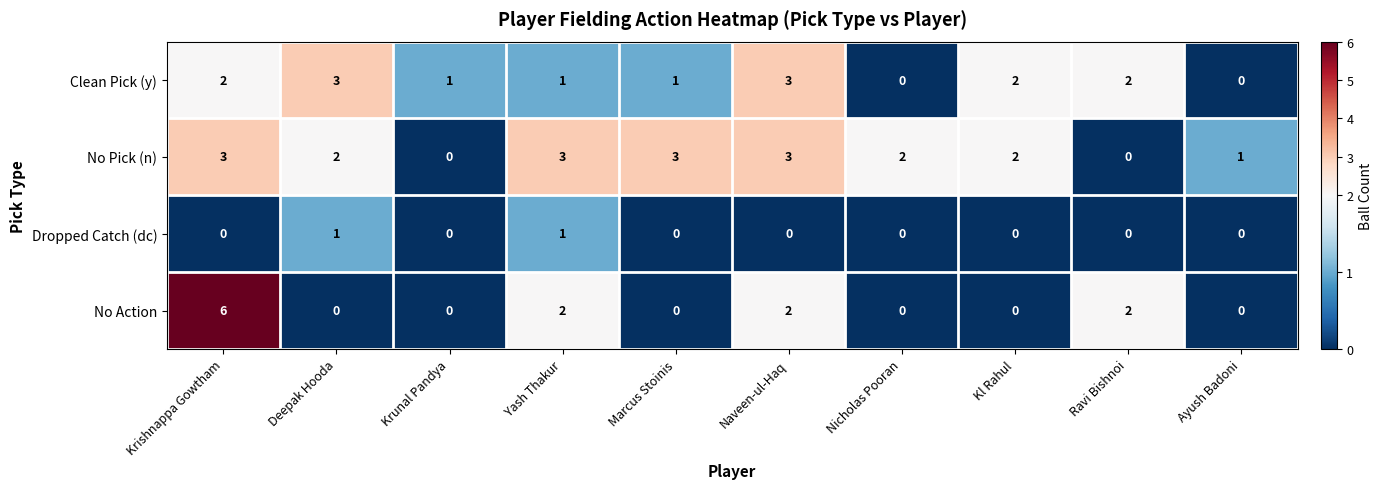

List the series in order of their overall mean, highest first.

No Pick (n), Clean Pick (y), No Action, Dropped Catch (dc)